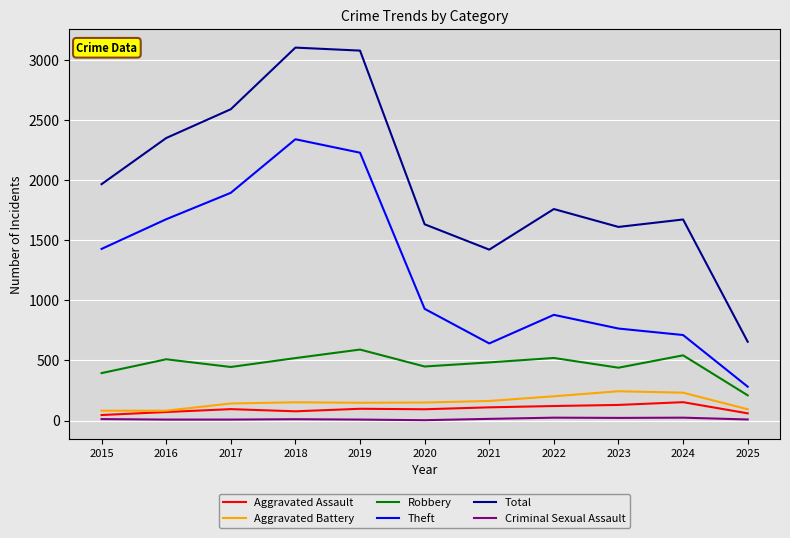

The value of Theft at 2016 is 1676. True or false?

True